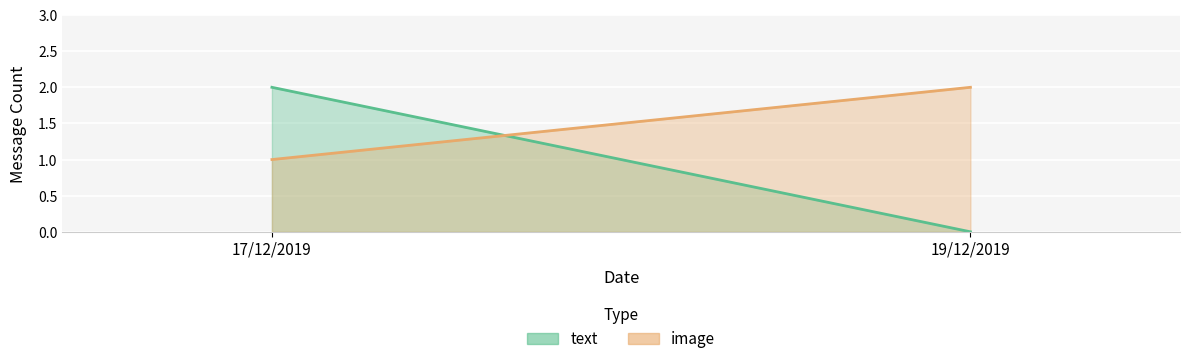

Count the text values in the range 0 to 2.

2